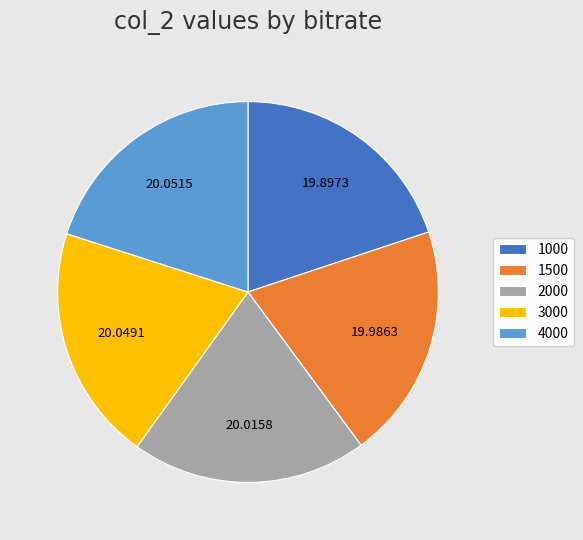

Combined, do 2000 and 4000 account for over 50%?

No